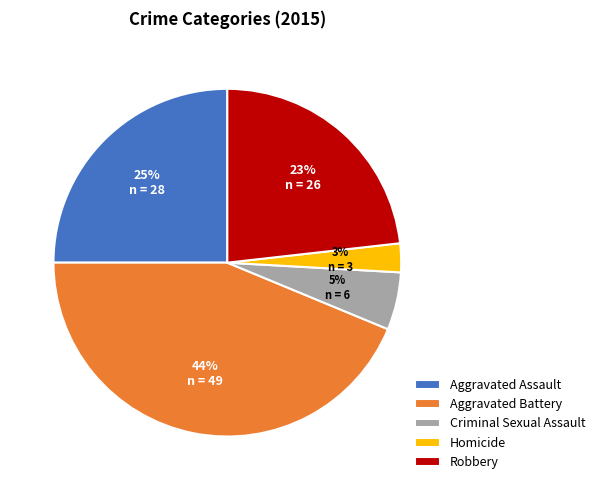

Which slice is the smallest?

Homicide